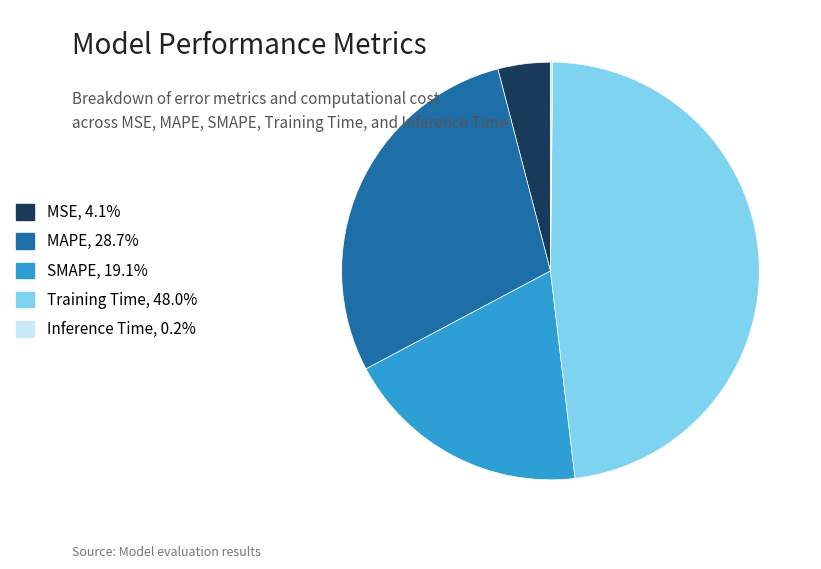

Between Training Time and SMAPE, which is larger?

Training Time